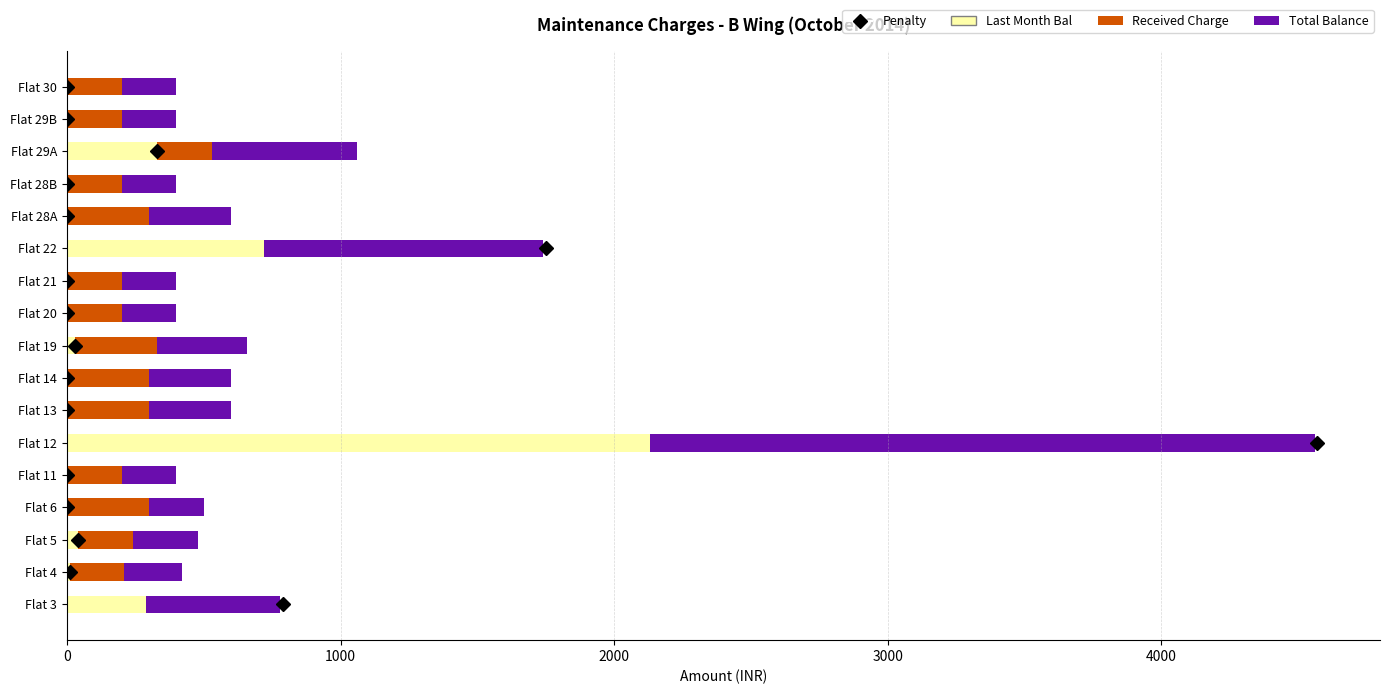

At which category is the sum across all series the highest?

Flat 12